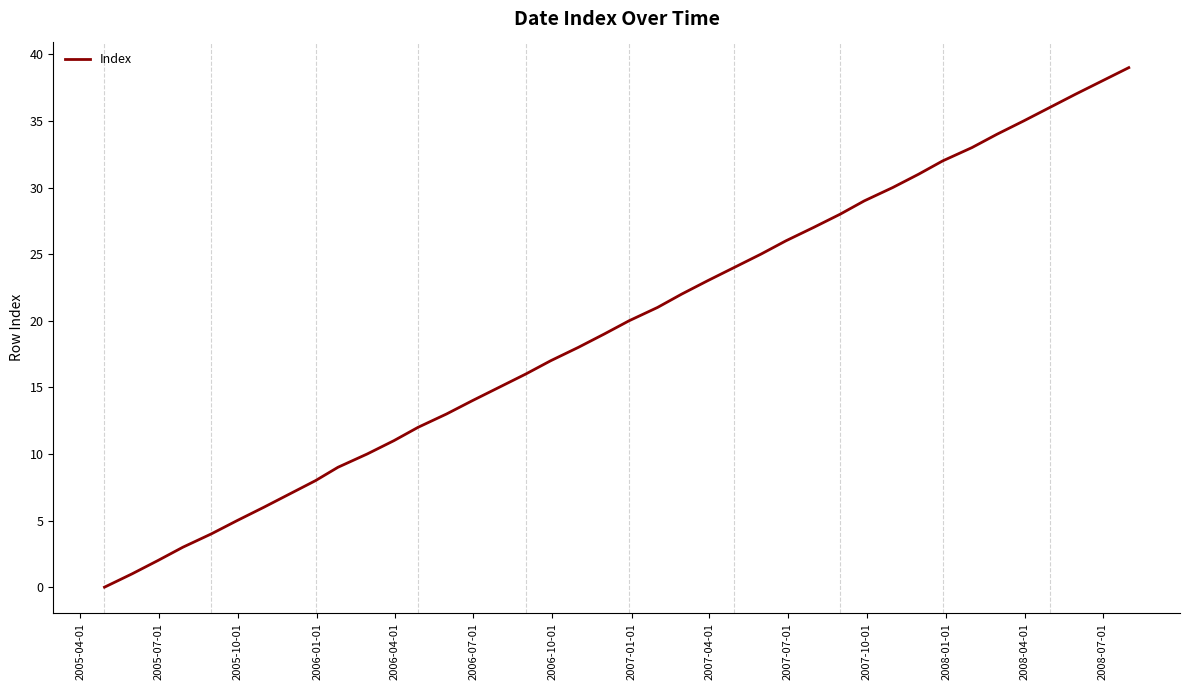

What is the difference between the maximum and minimum values?

39